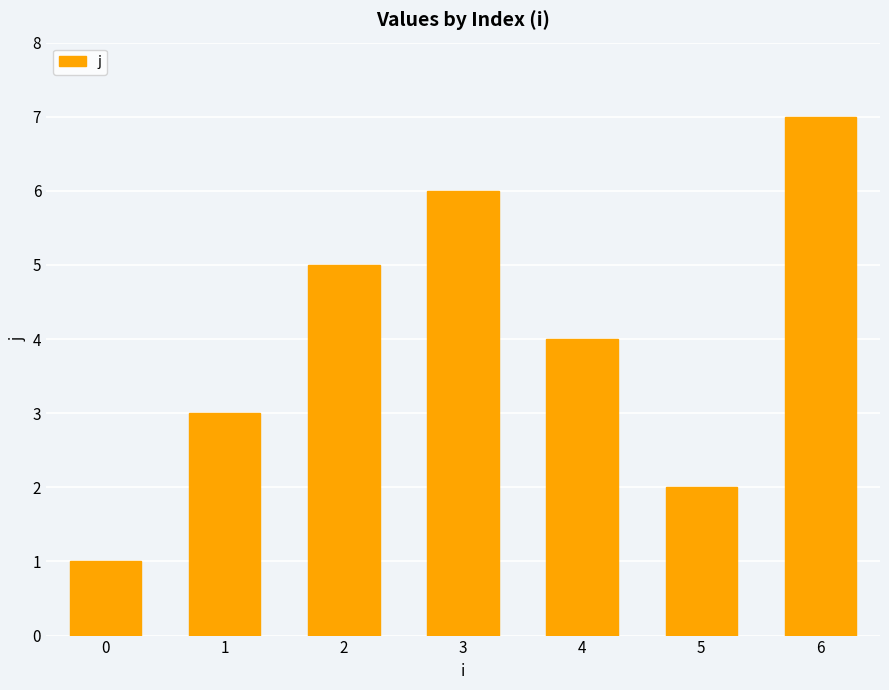

Where does the data first go above 4?

2